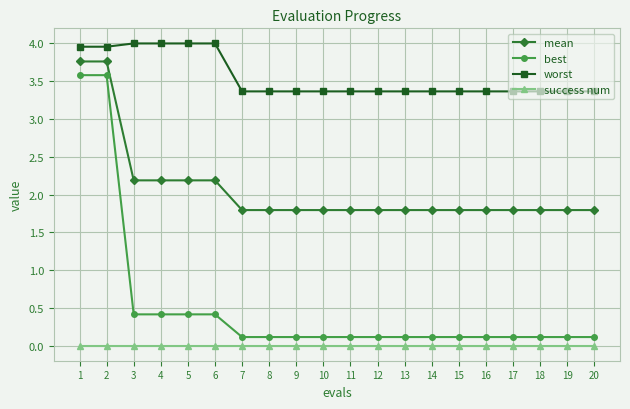

What is the sum of all worst values?

71.0